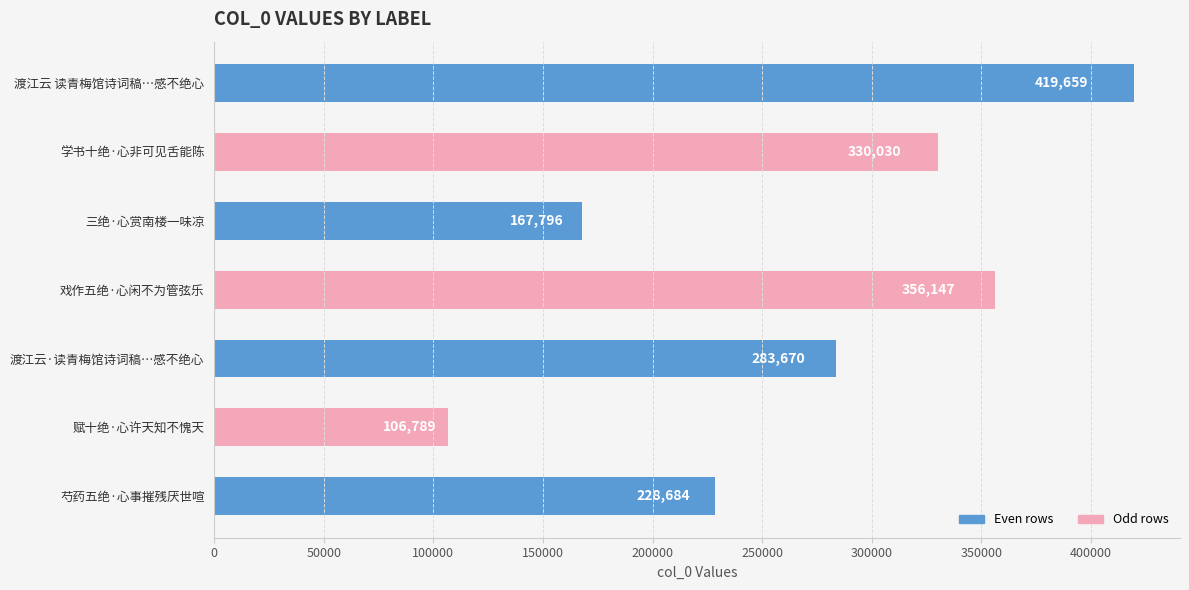

Between 渡江云 读青梅馆诗词稿…感不绝心 and 三绝·心赏南楼一味凉, which is larger?

渡江云 读青梅馆诗词稿…感不绝心